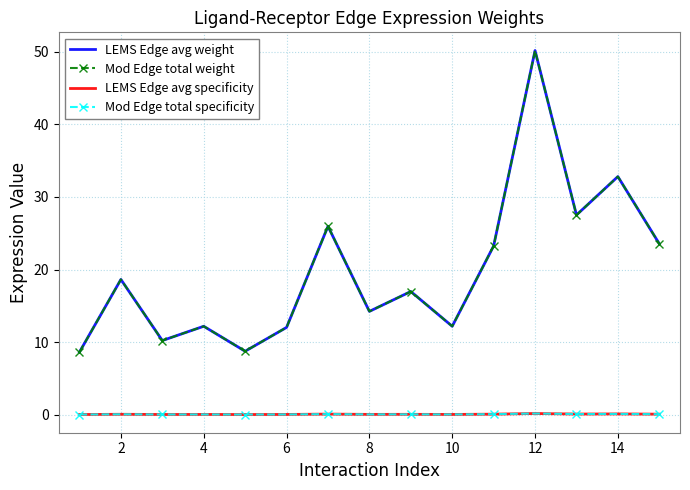

What is the difference between the maximum and second lowest values in the Mod Edge total weight series?

41.4